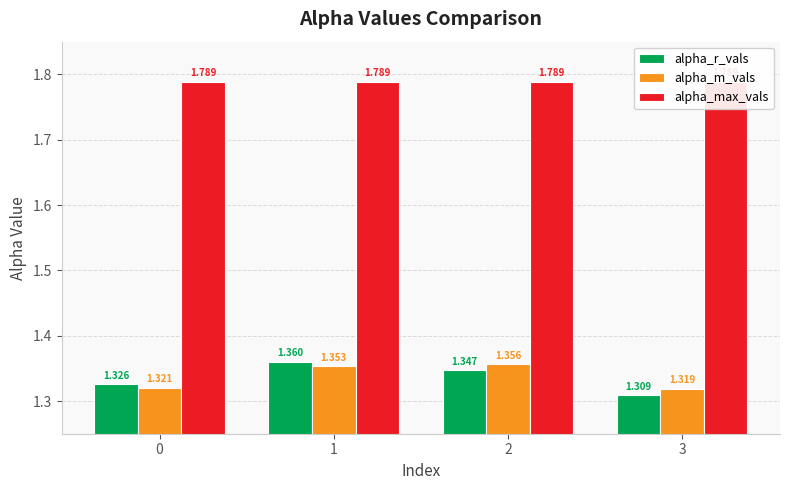

Which series has the largest total across all categories?

alpha_max_vals